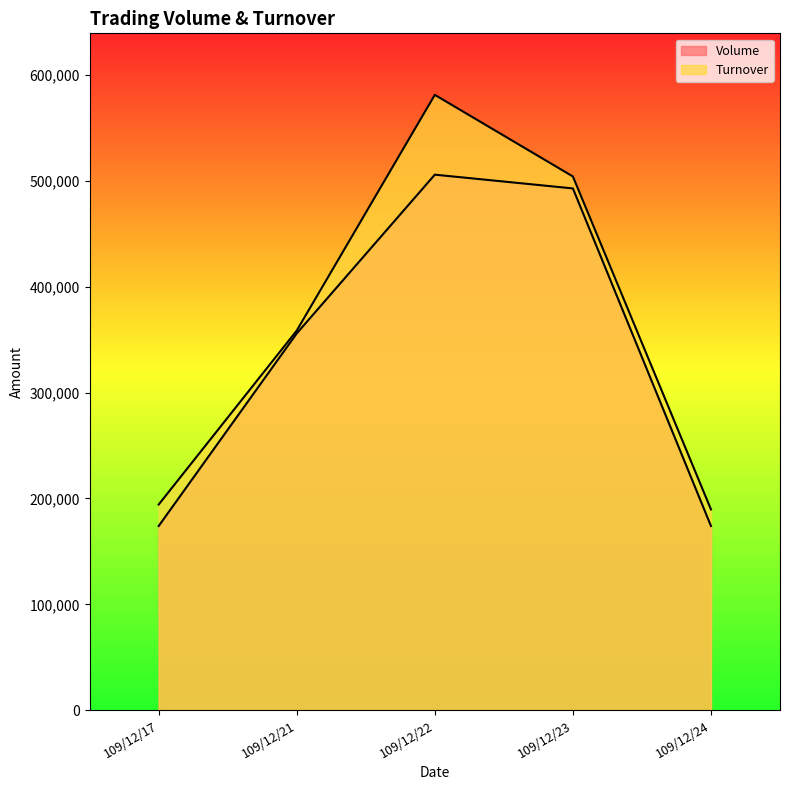

How many lines are shown in the chart?

2